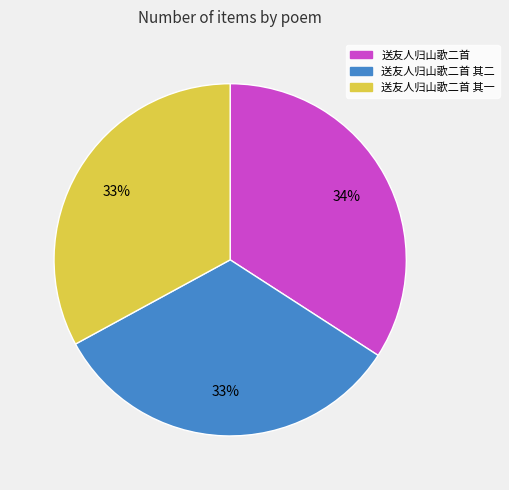

Is there a majority slice in this chart?

No